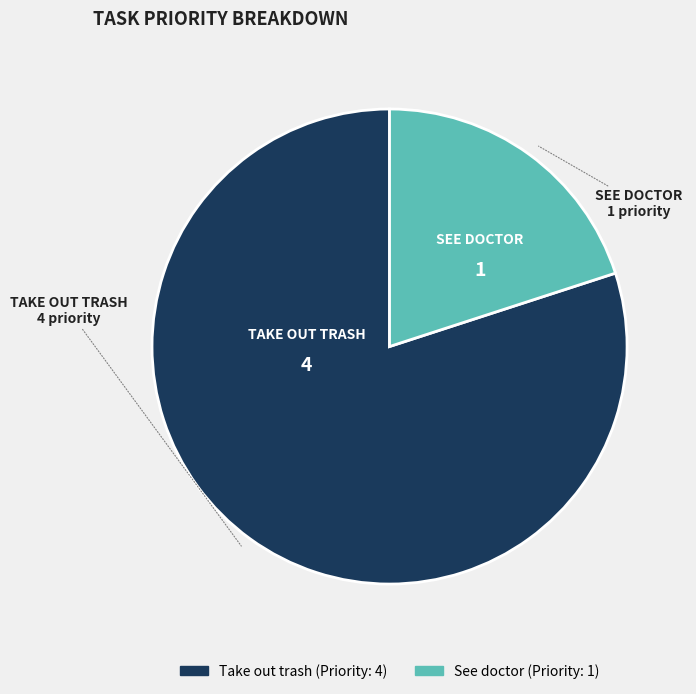

What is the largest slice in the pie chart?

Take out trash